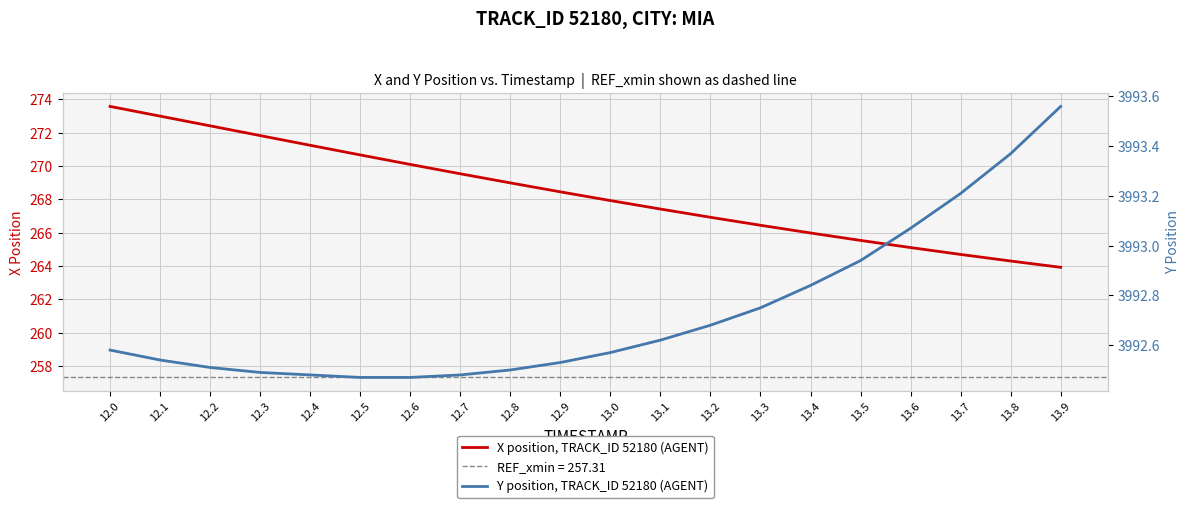

At which label does X position, TRACK_ID 52180 (AGENT) reach its peak?

12.0